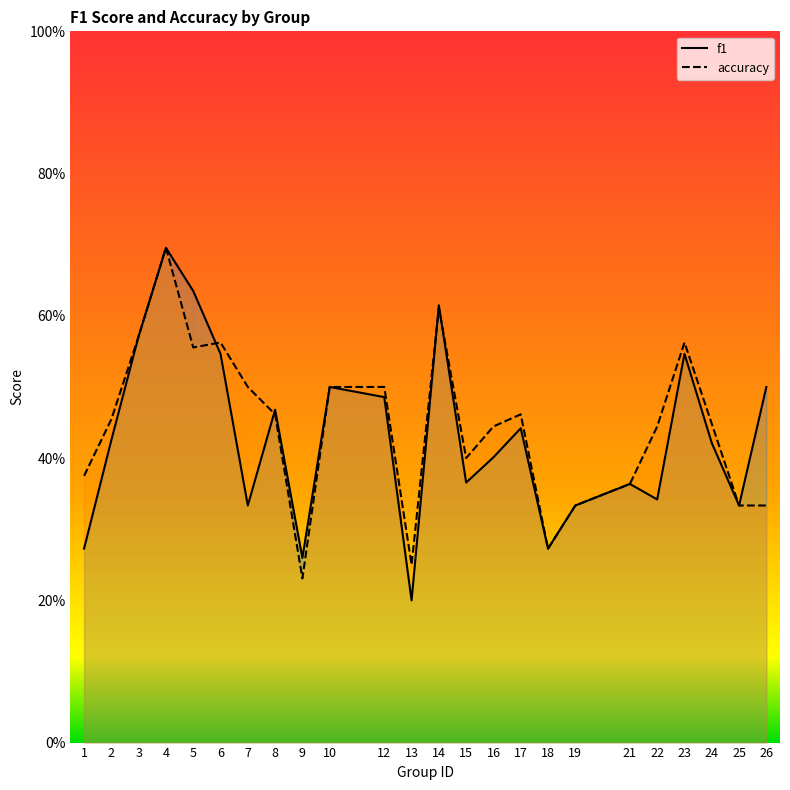

What is the sum of all accuracy values?

10.7